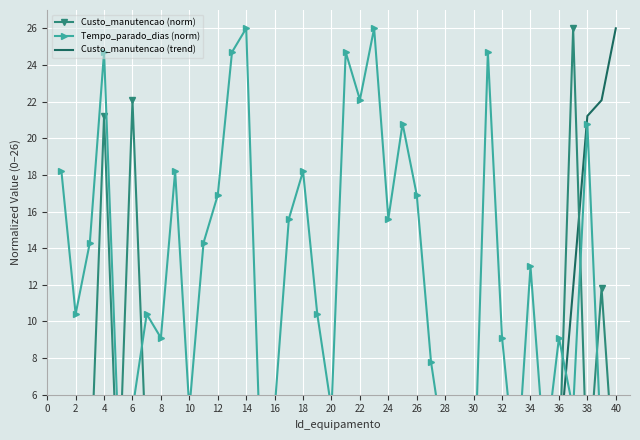

Rank the series at 16 from lowest to highest value.

Custo_manutencao (trend), Custo_manutencao (norm), Tempo_parado_dias (norm)